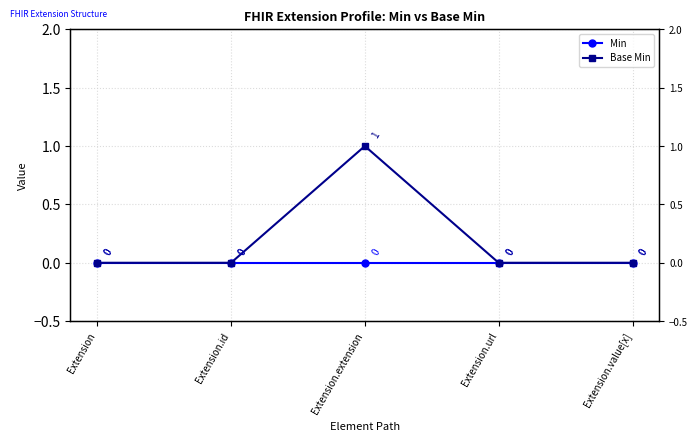

At which label does Base Min reach its minimum?

Extension